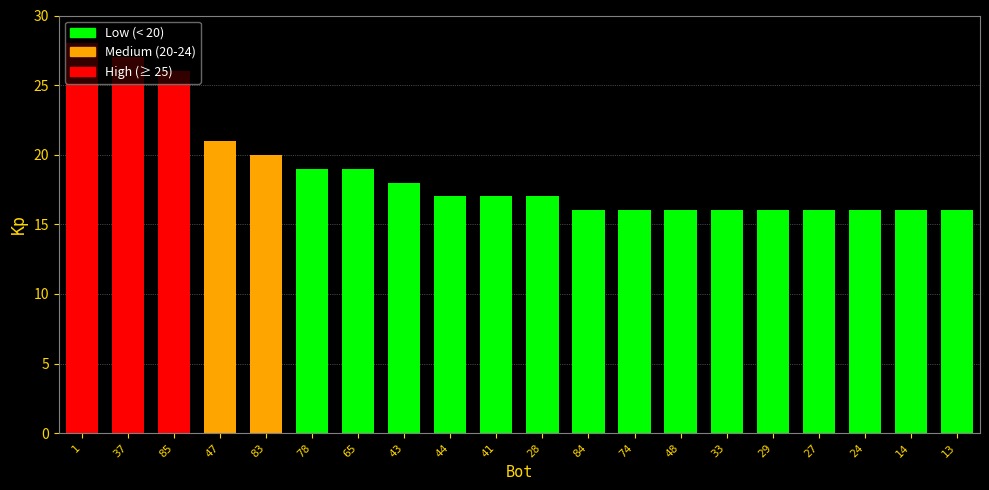

How many series are shown in this chart?

1